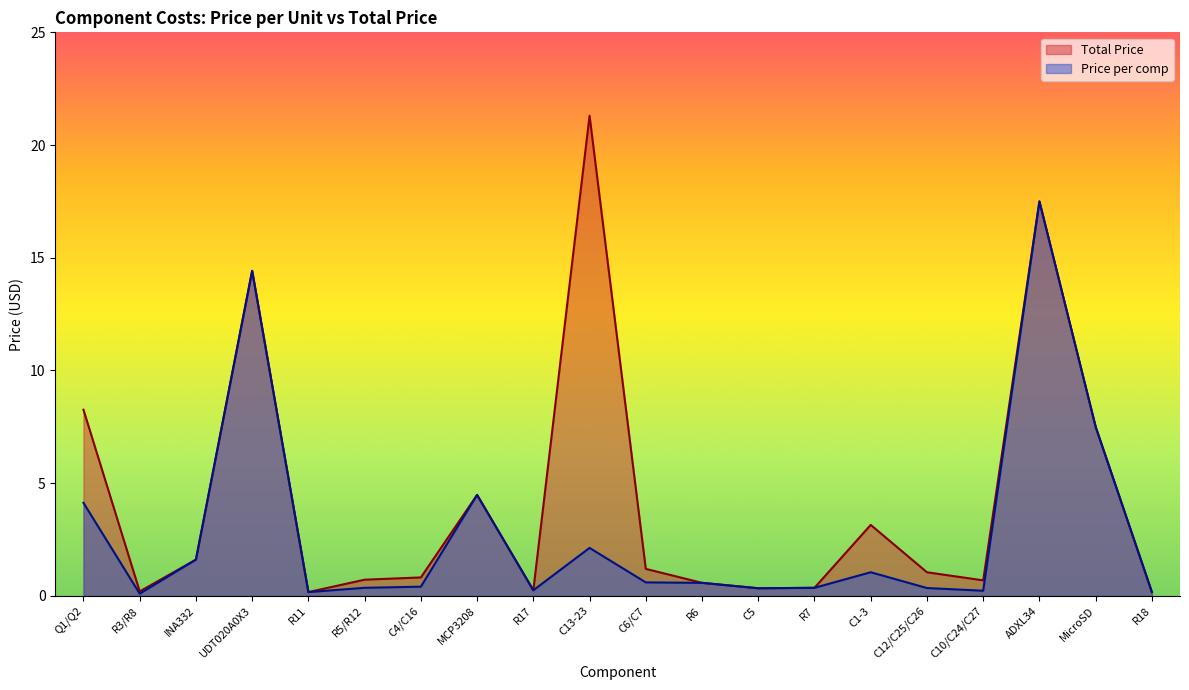

Does the chart have visible grid lines?

No